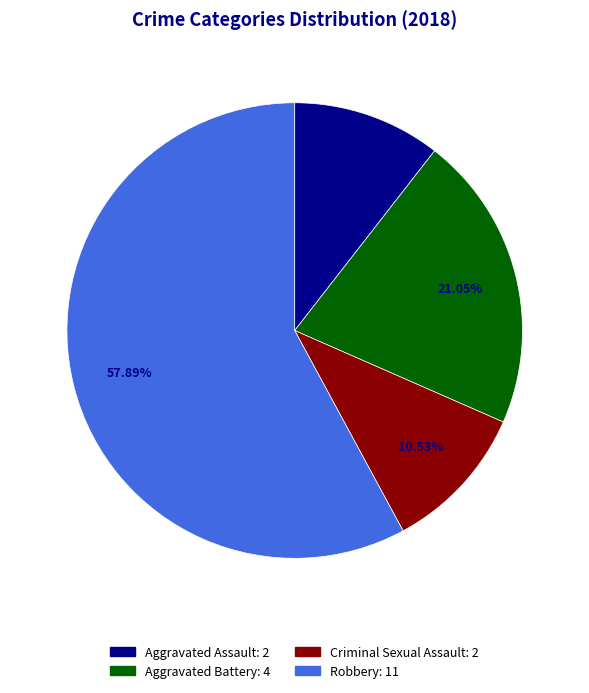

Count the number of slices in the pie.

4